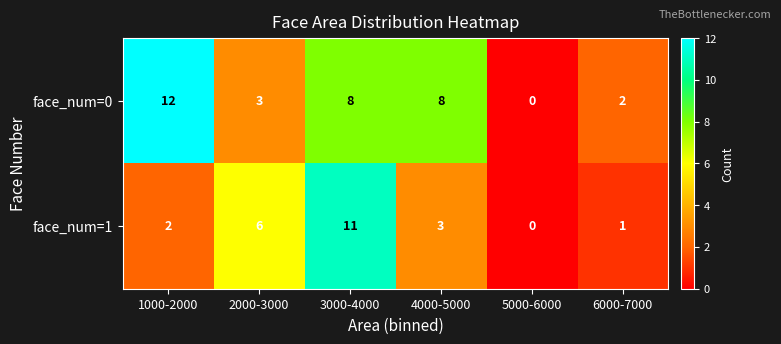

Reading left to right, list all the values displayed in this chart.

face_num=0: 12	3	8	8	0	2
face_num=1: 2	6	11	3	0	1